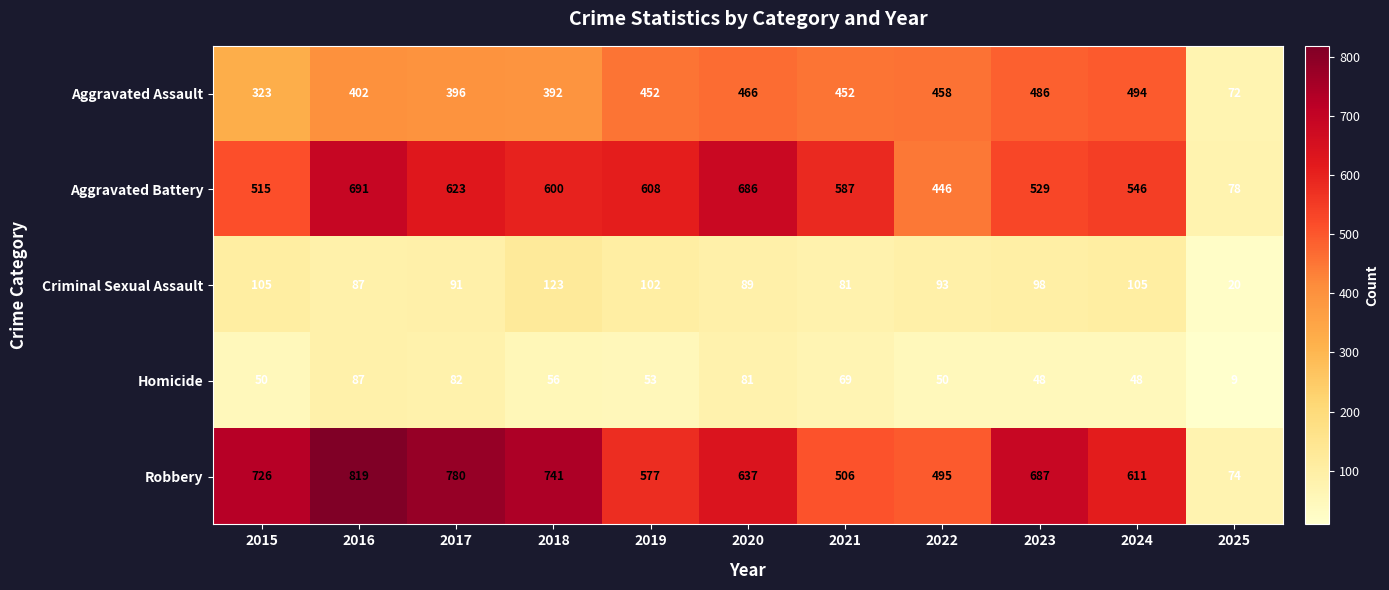

What is the sum of the Robbery values at 2023 and 2024?

1298